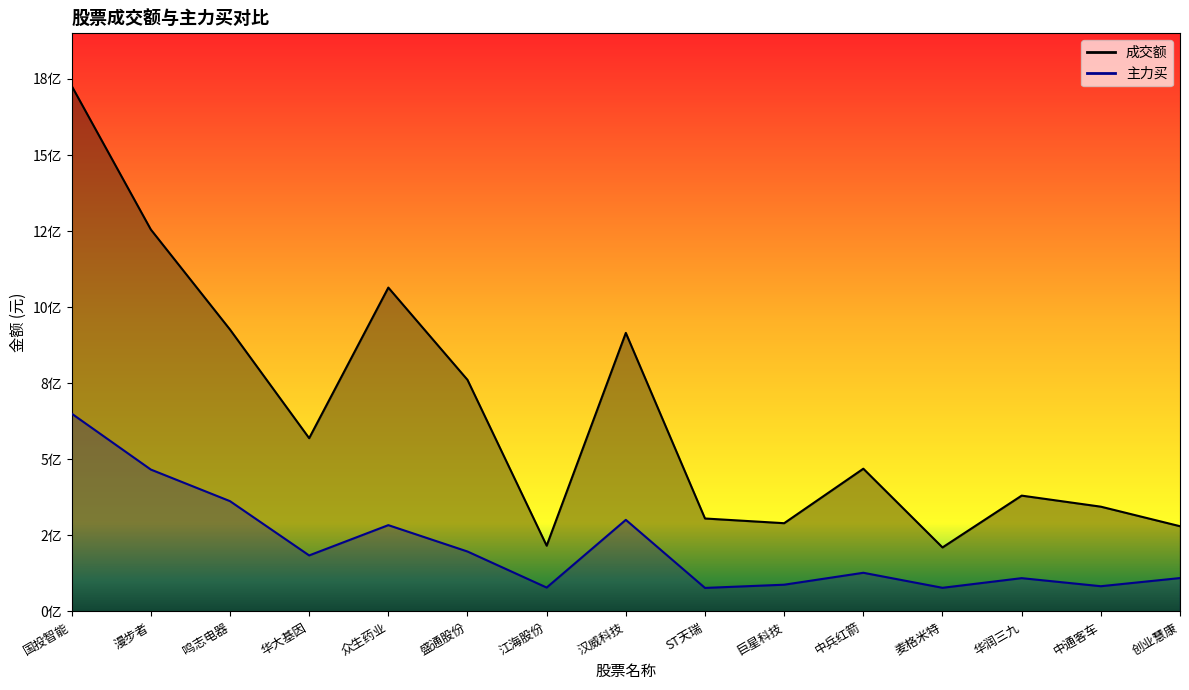

What is the label of the 13th point from the right?

鸣志电器